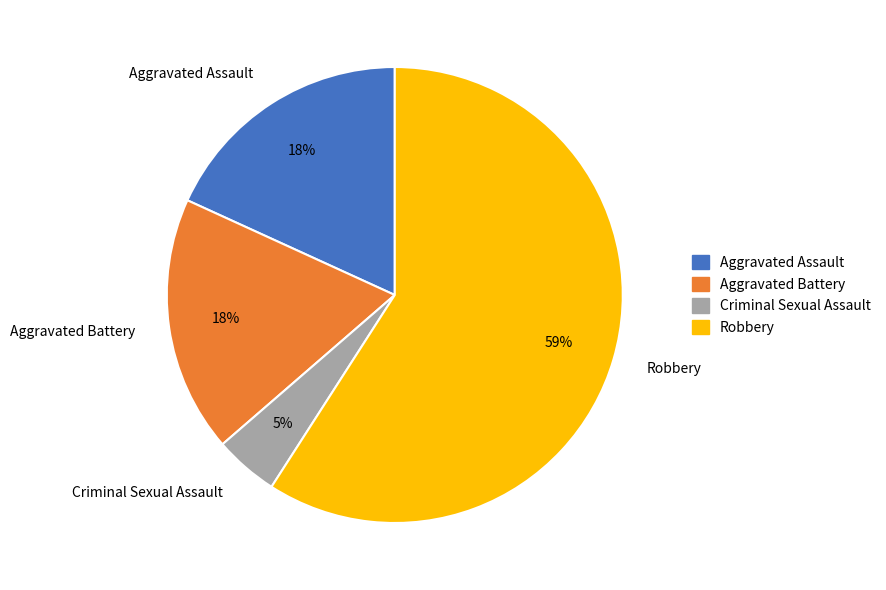

What is the smallest slice in the pie chart?

Criminal Sexual Assault